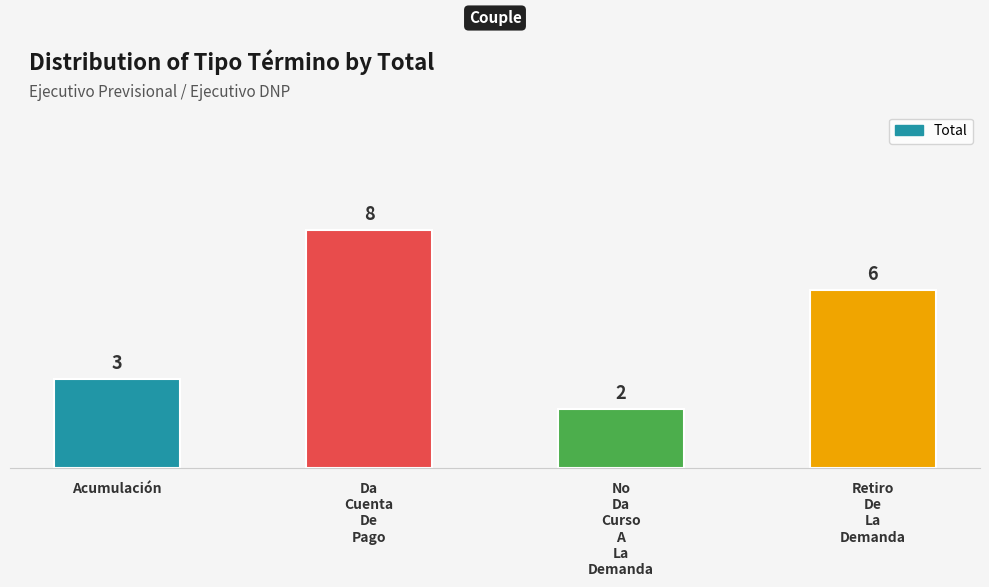

What is the difference between the maximum and second lowest values?

5